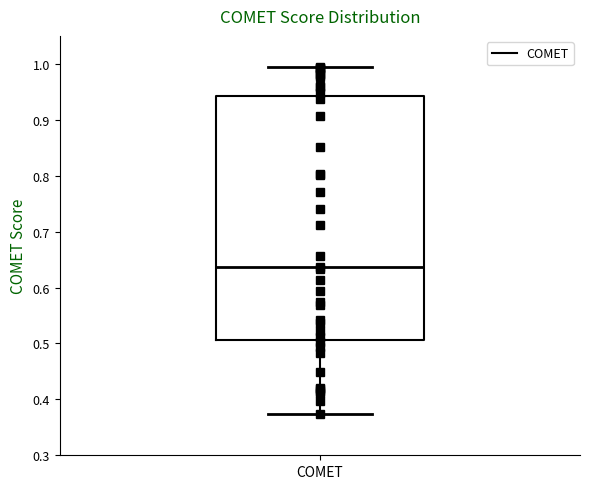

Transcribe this box plot: give where the median line is, the range the box spans, and where the two whiskers end, as read against the y-axis. The values are not printed on the chart, so give them approximately, as read against the axis.

median 0.64, box 0.51 to 0.94, whiskers 0.37 to 0.99